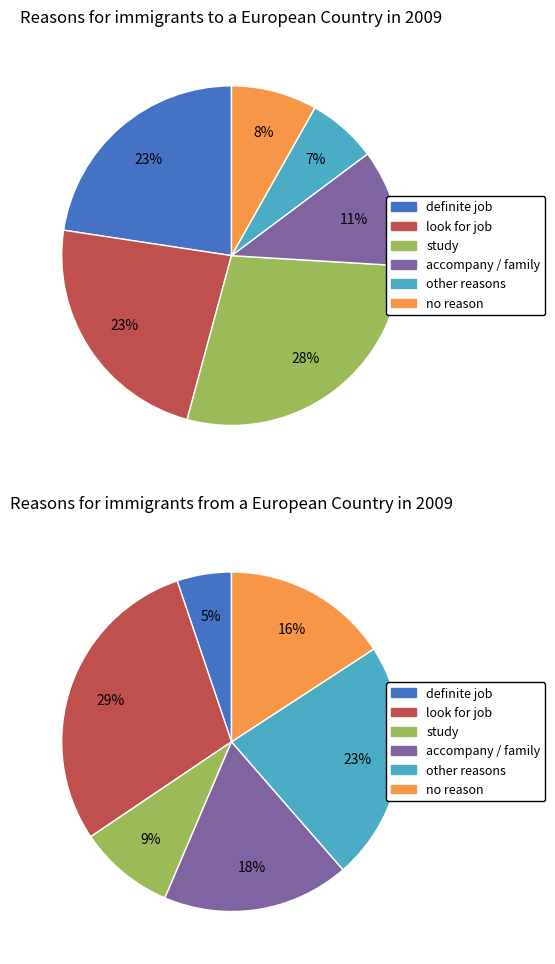

Is there any slice that represents more than half of the pie?

No